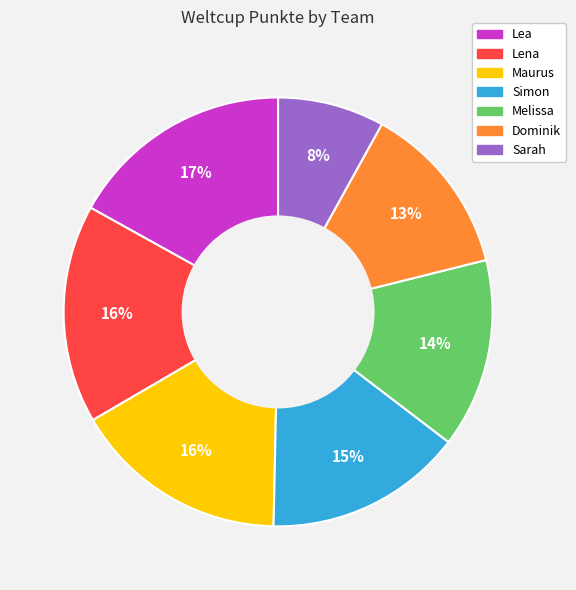

Is there a majority slice in this chart?

No